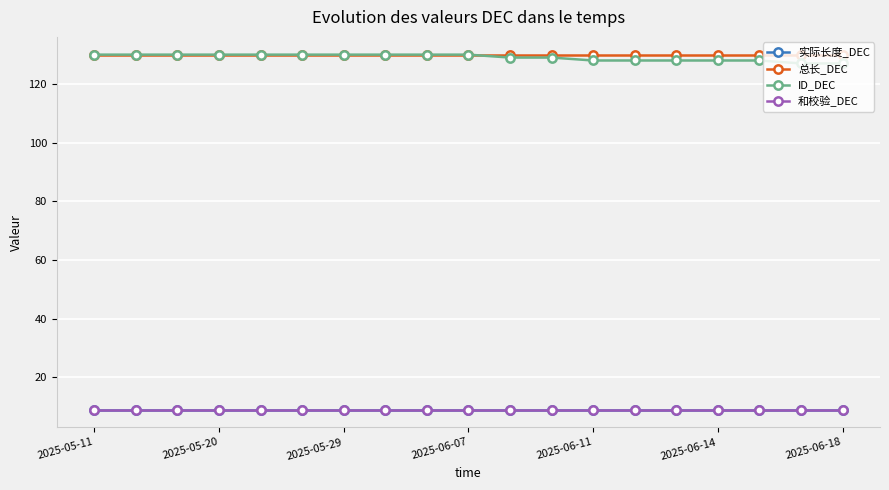

What is the minimum value shown in the chart?

9